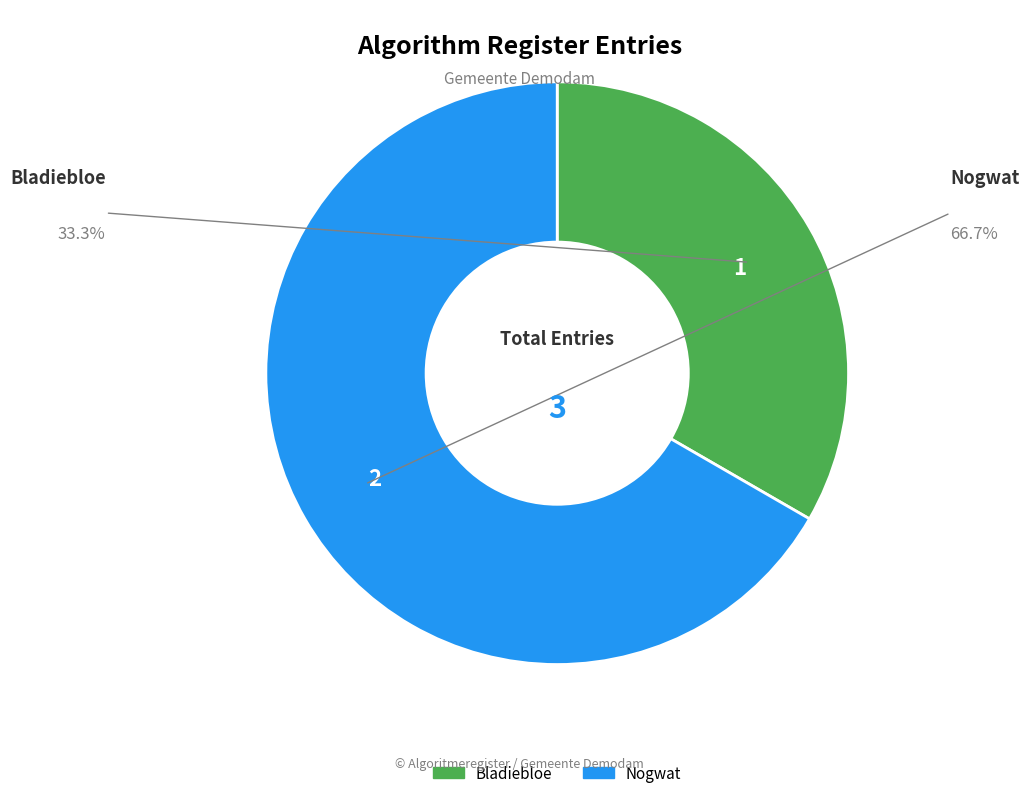

Approximately how many times larger is the value at Bladiebloe compared to Nogwat?

0.5